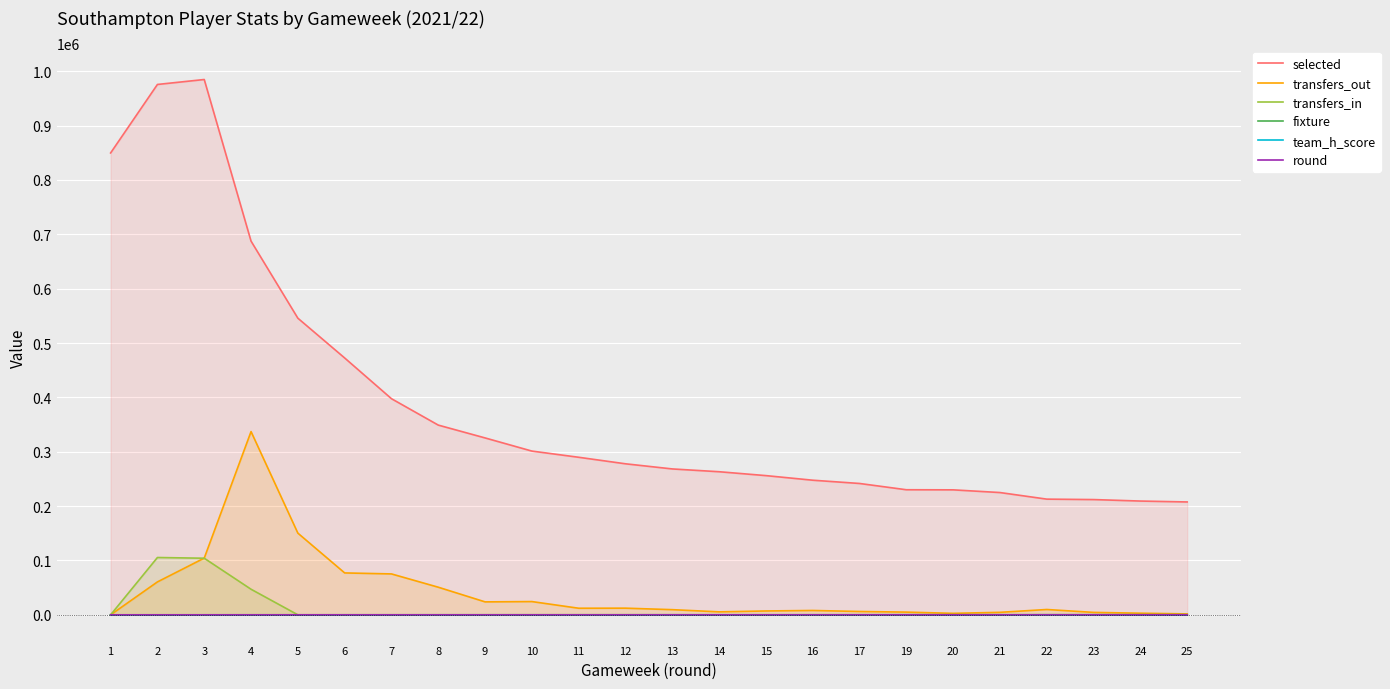

How many data points in selected are less than 277823?

12